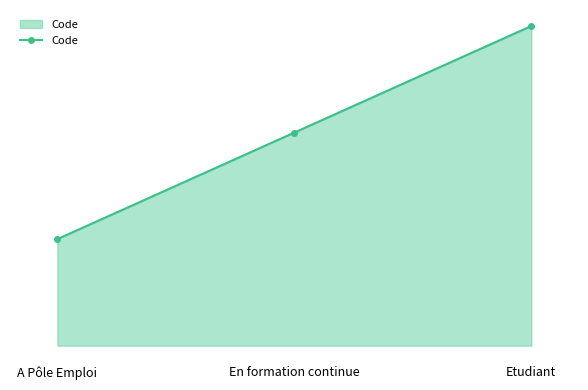

Is this an area chart (filled region under the line)?

Yes